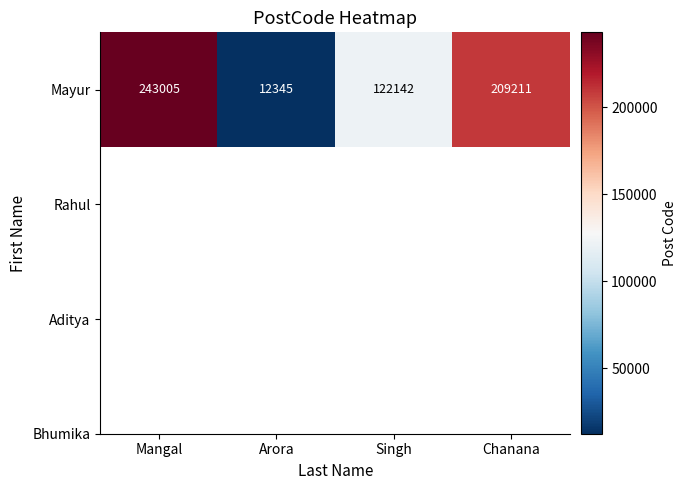

The chart shows a value of 12345 at Arora. True or false?

True